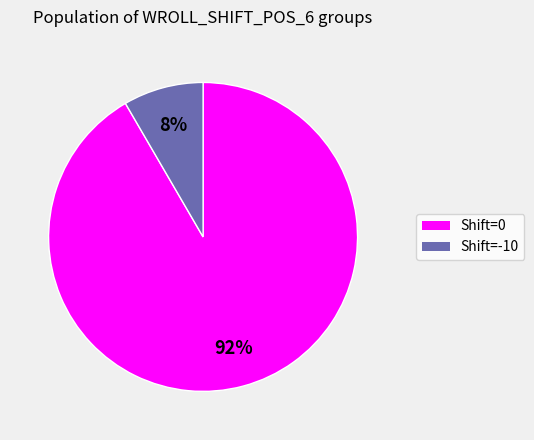

Is there any slice that represents more than half of the pie?

Yes